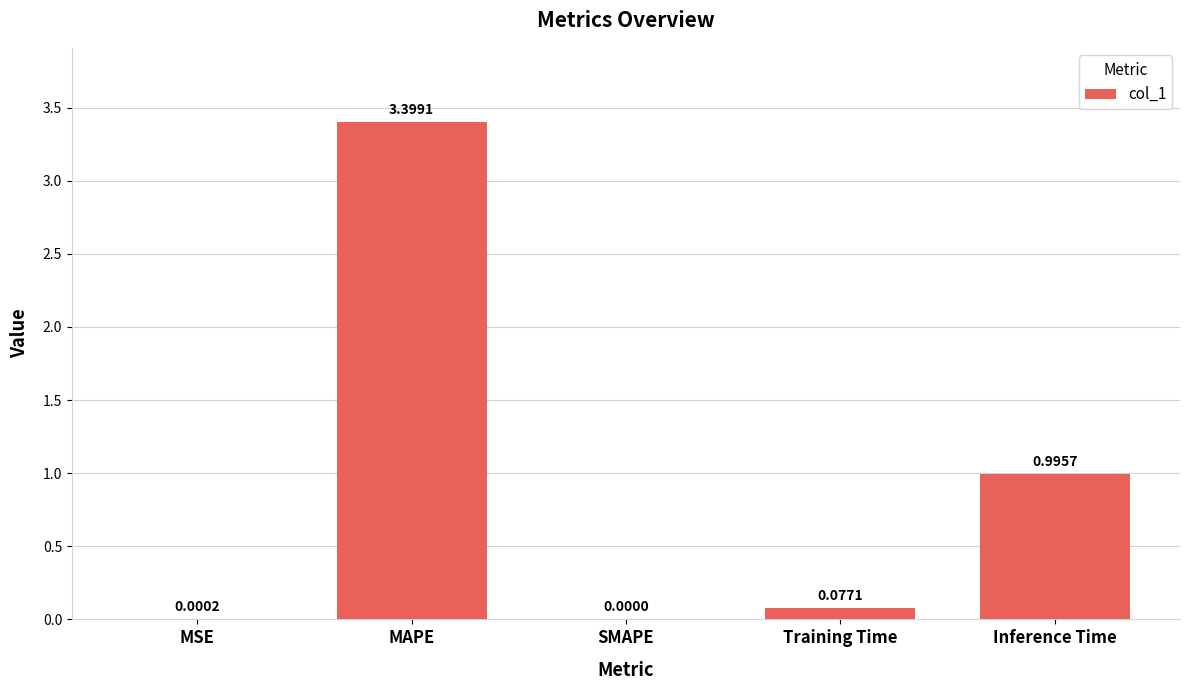

The value at SMAPE is -1.5. True or false?

False